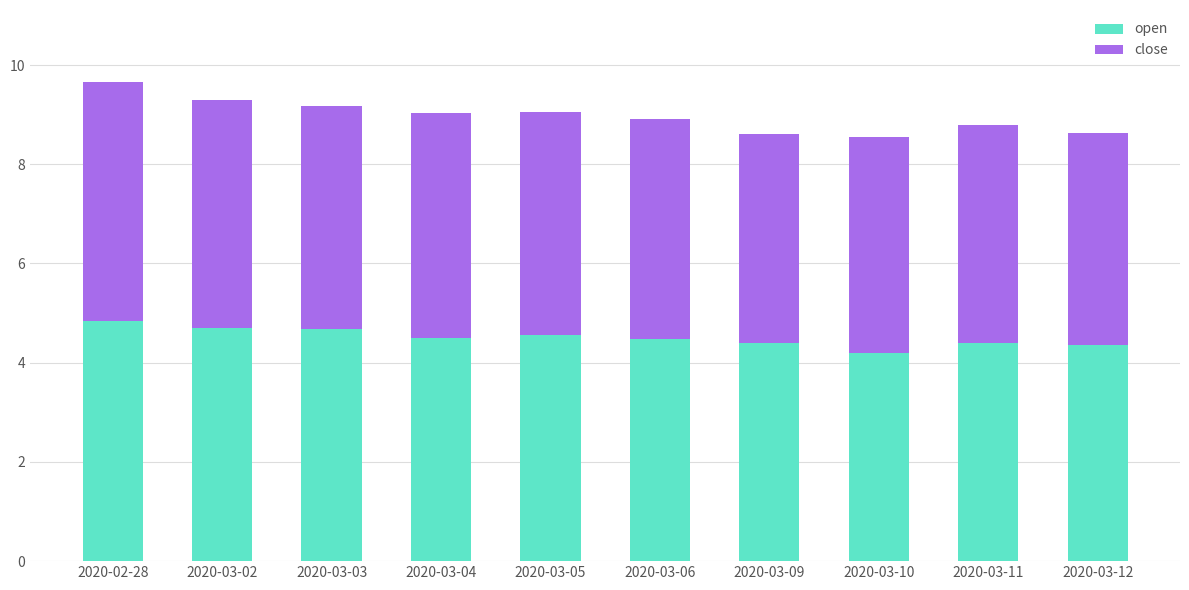

What is the total value across all series at 2020-03-05?

9.1